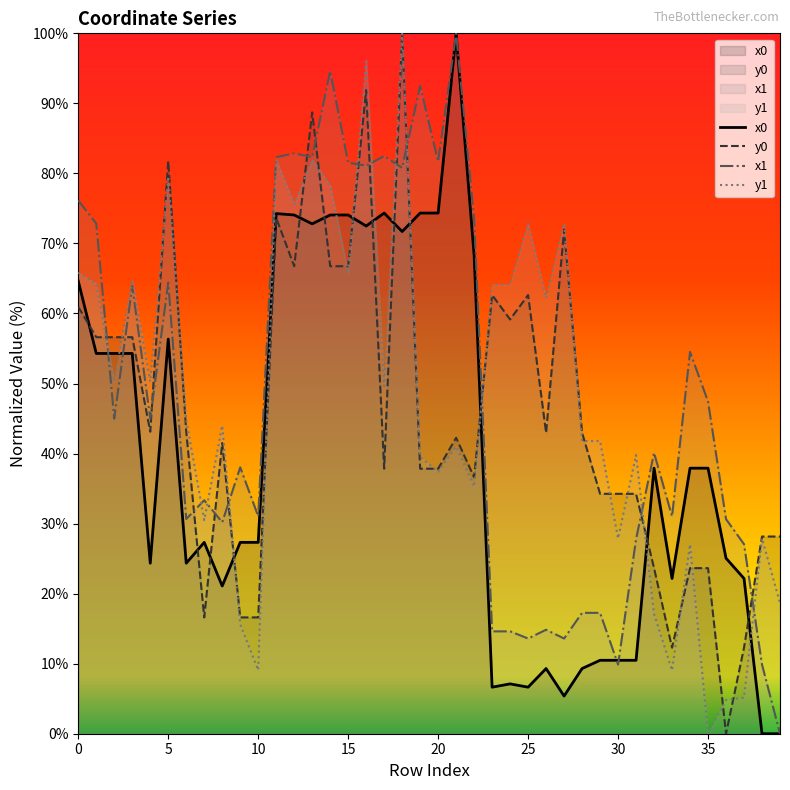

The value of x0 at 15 is 43.5. True or false?

False